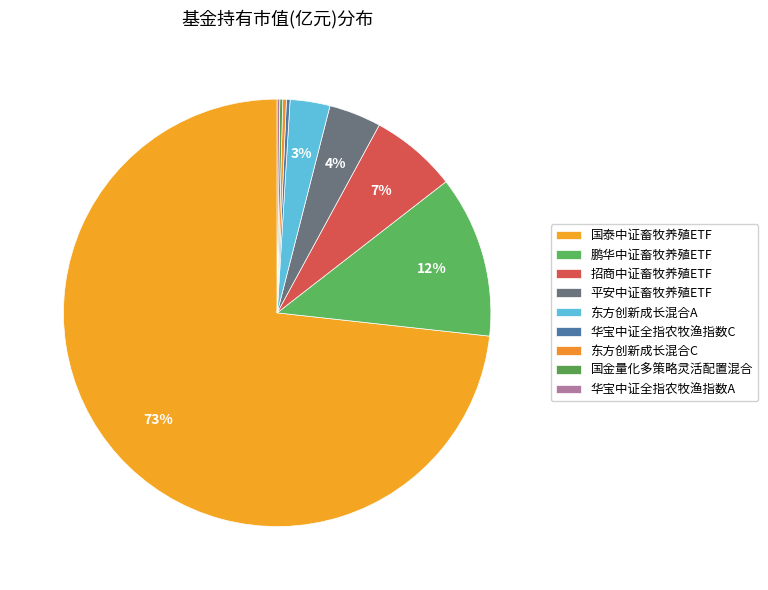

To the nearest percent, what portion does 国泰中证畜牧养殖ETF represent?

73%